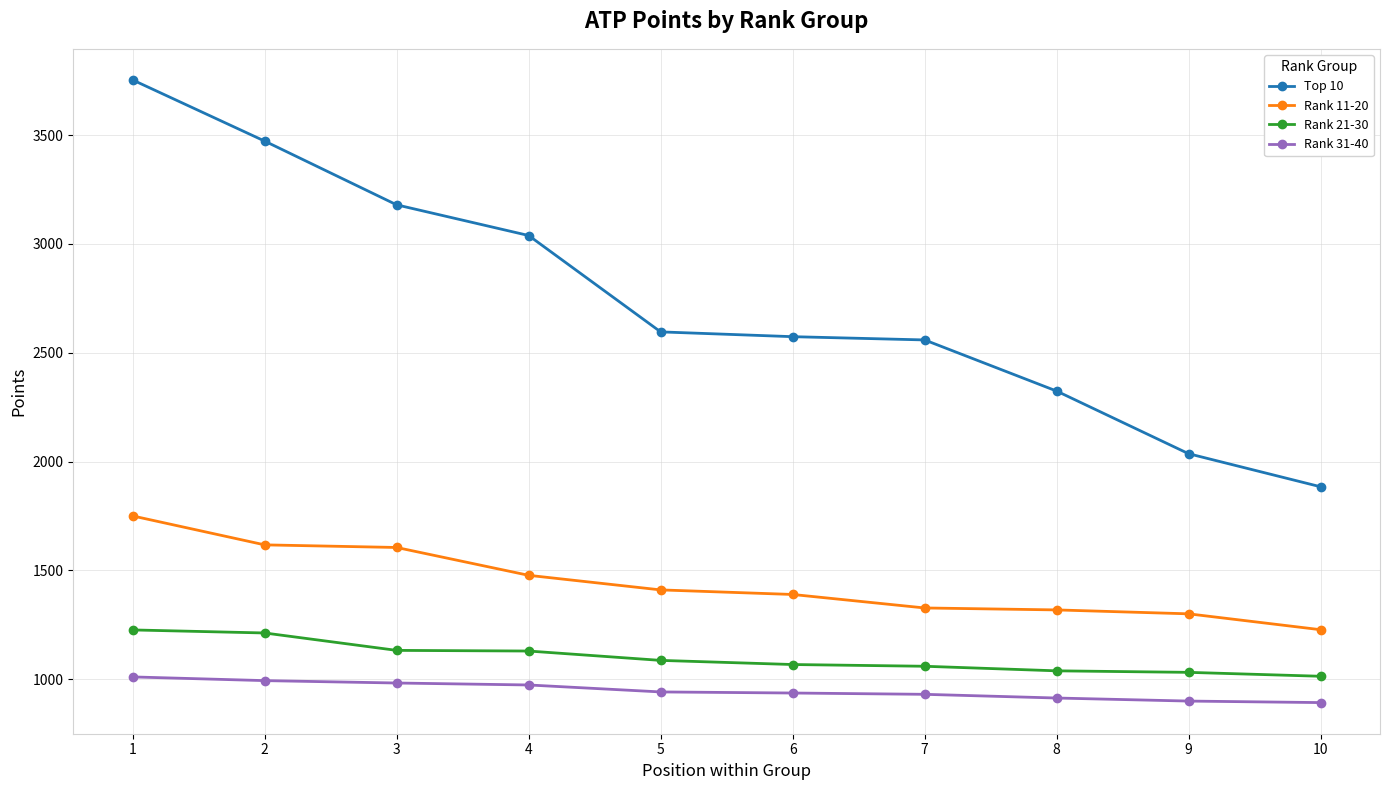

What is the spread (max minus min) of values at 6?

1638